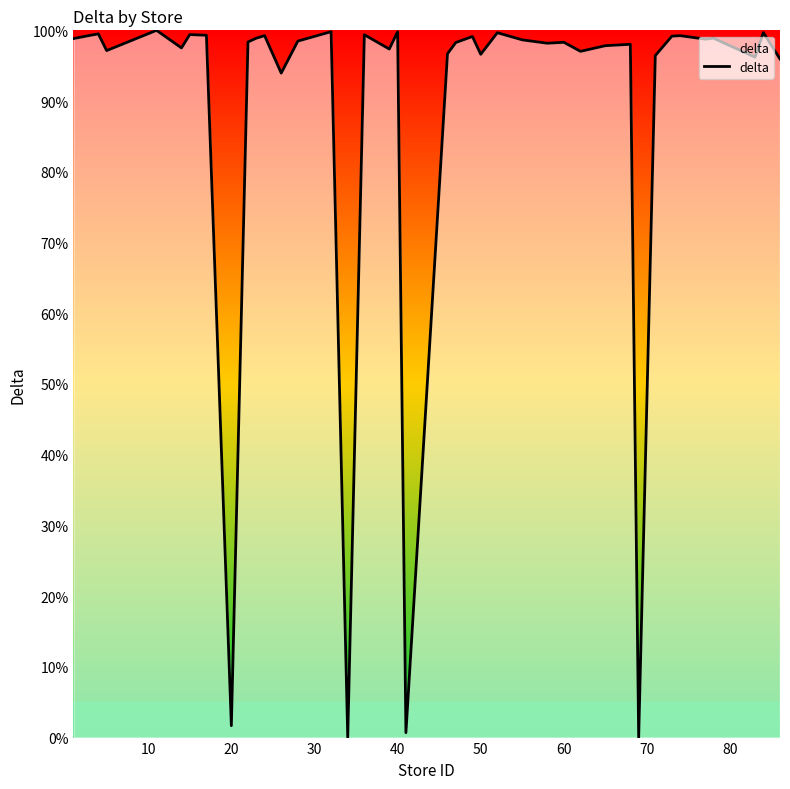

What is the difference between the maximum and minimum values?

100.0